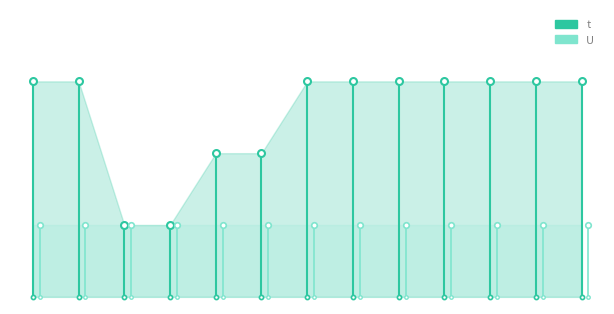

True or false: t has more than 2 interior local peaks.

False